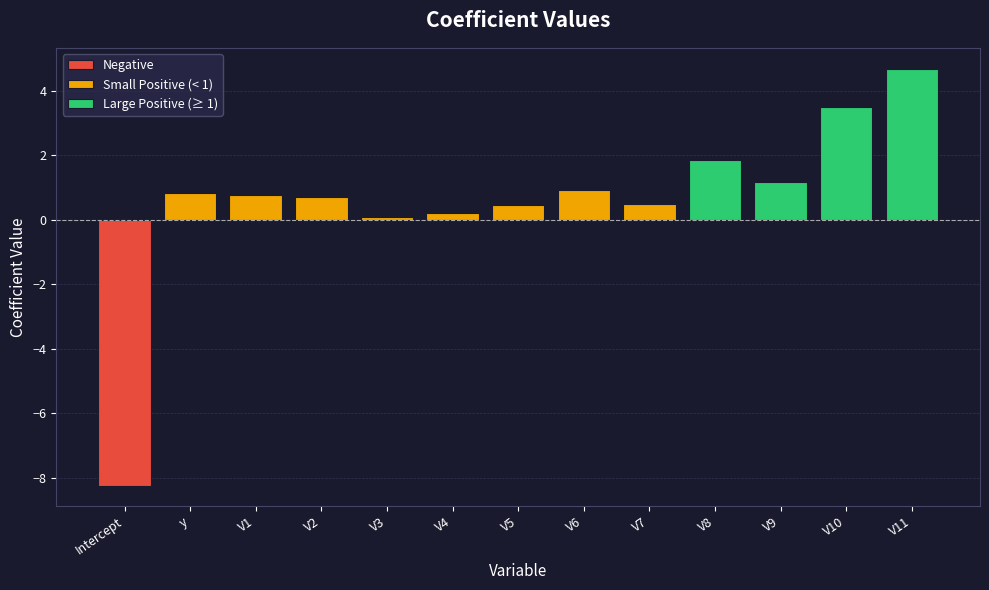

Reading right to left, list all the values displayed in this chart.

4.7	3.5	1.2	1.9	0.5	0.9	0.5	0.2	0.1	0.7	0.8	0.8	-8.2